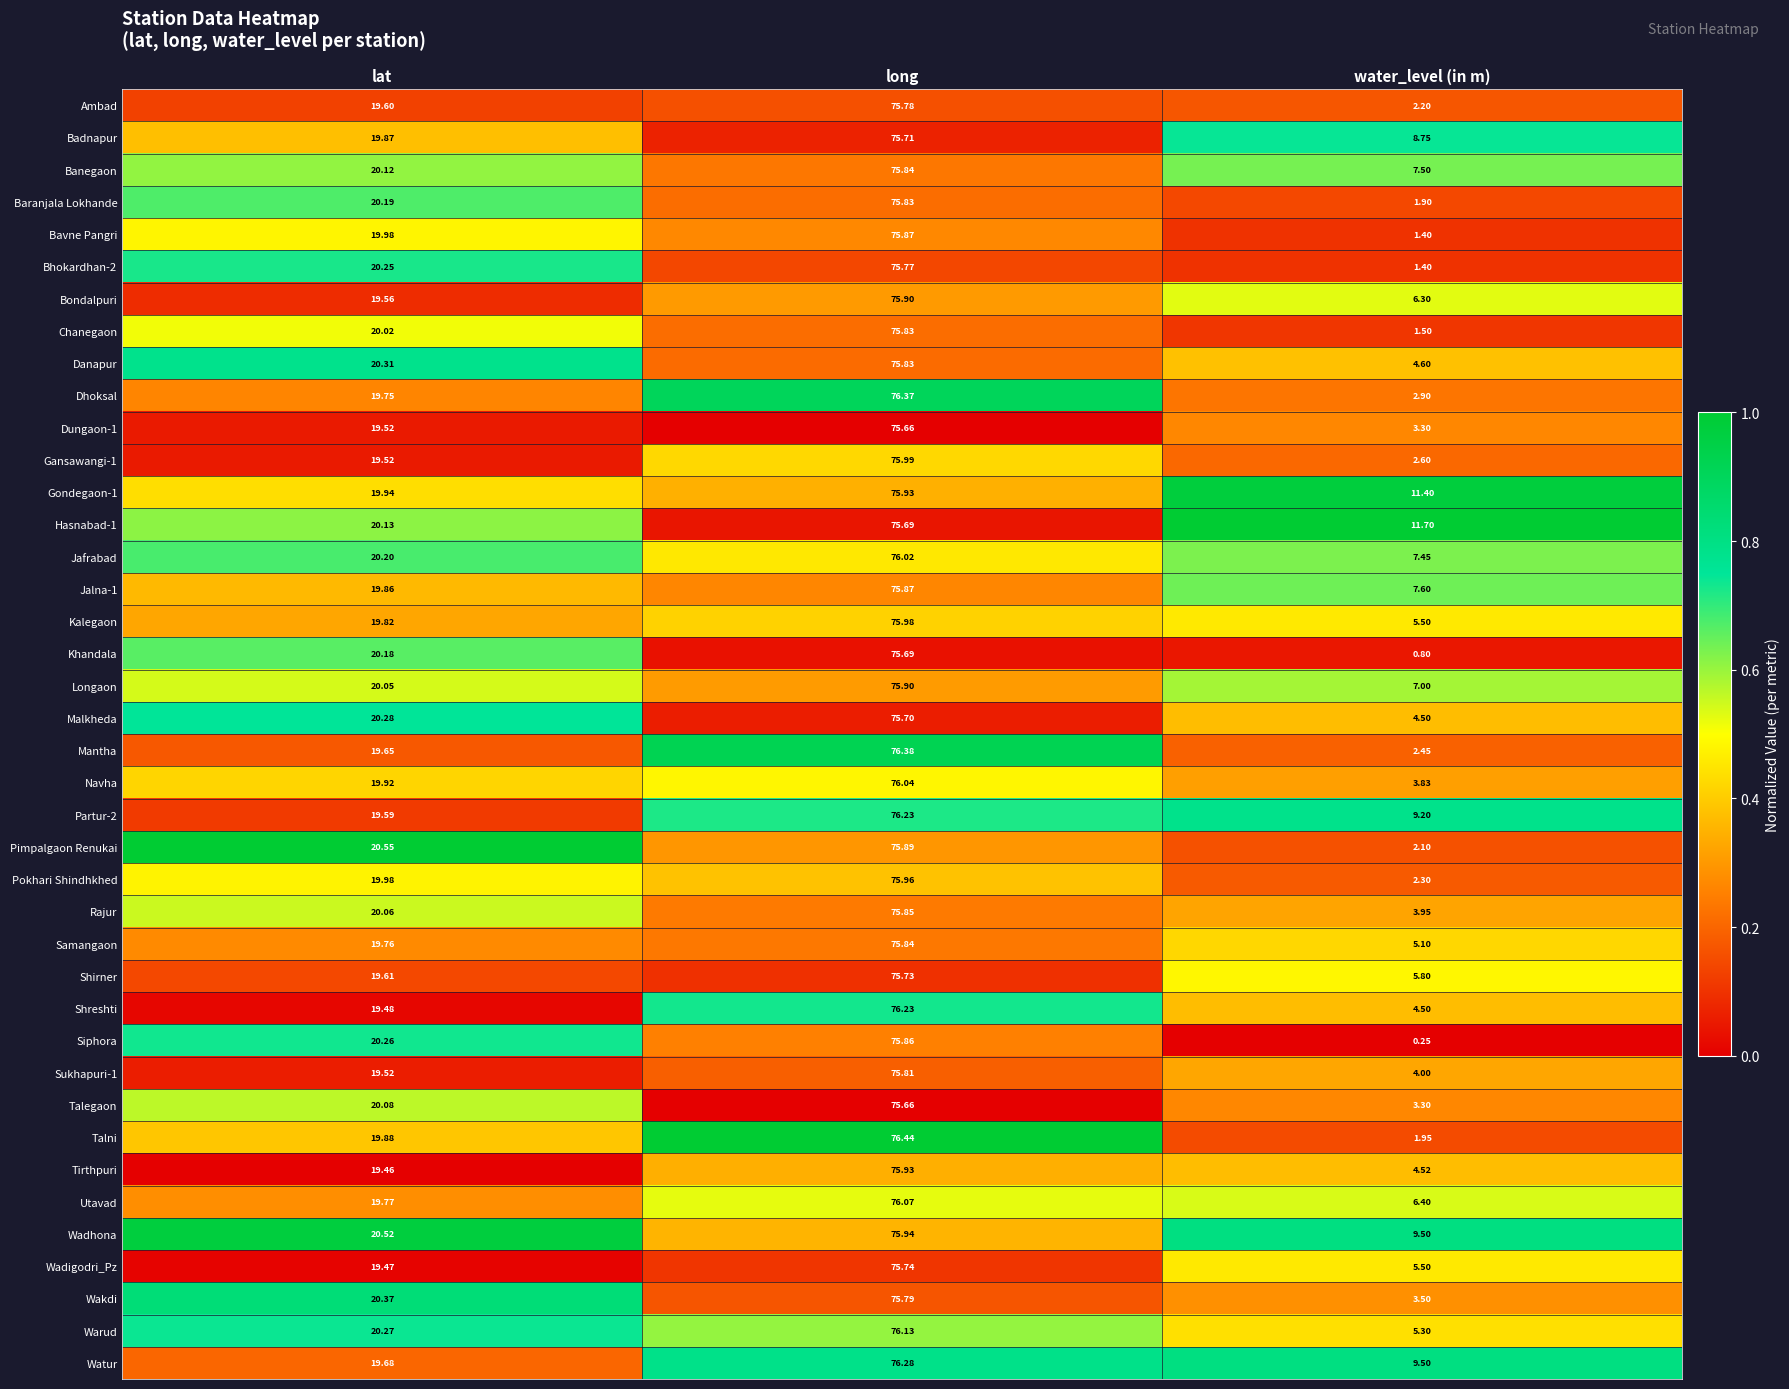

Between long and water_level (in m), which series saw the biggest shift?

Siphora